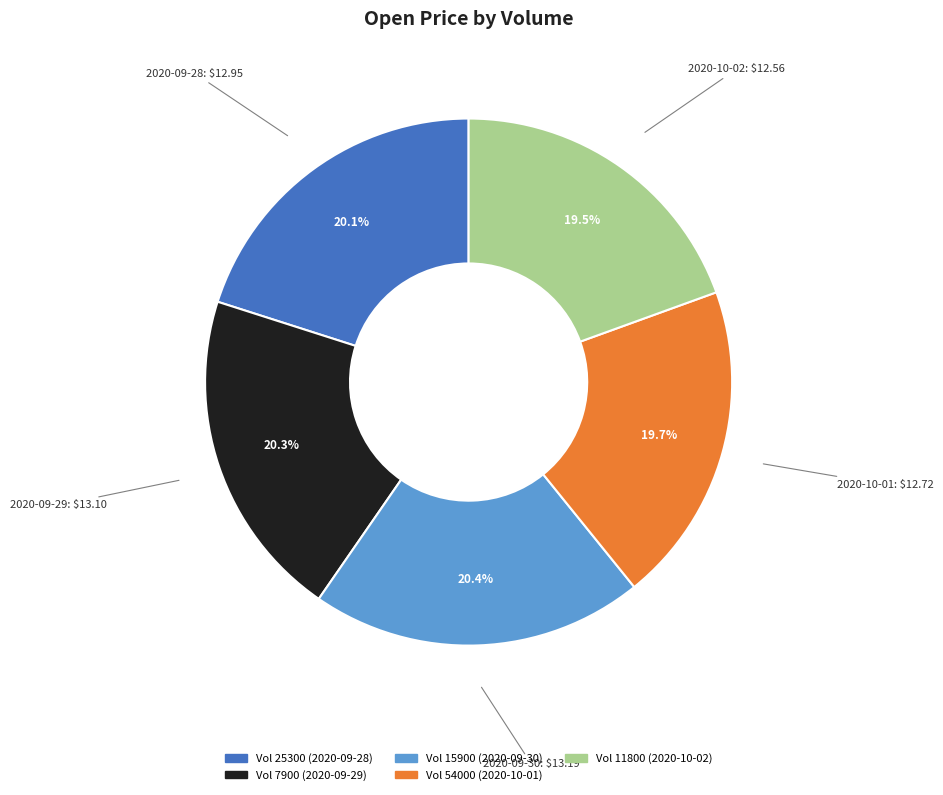

Is there a majority slice in this chart?

No